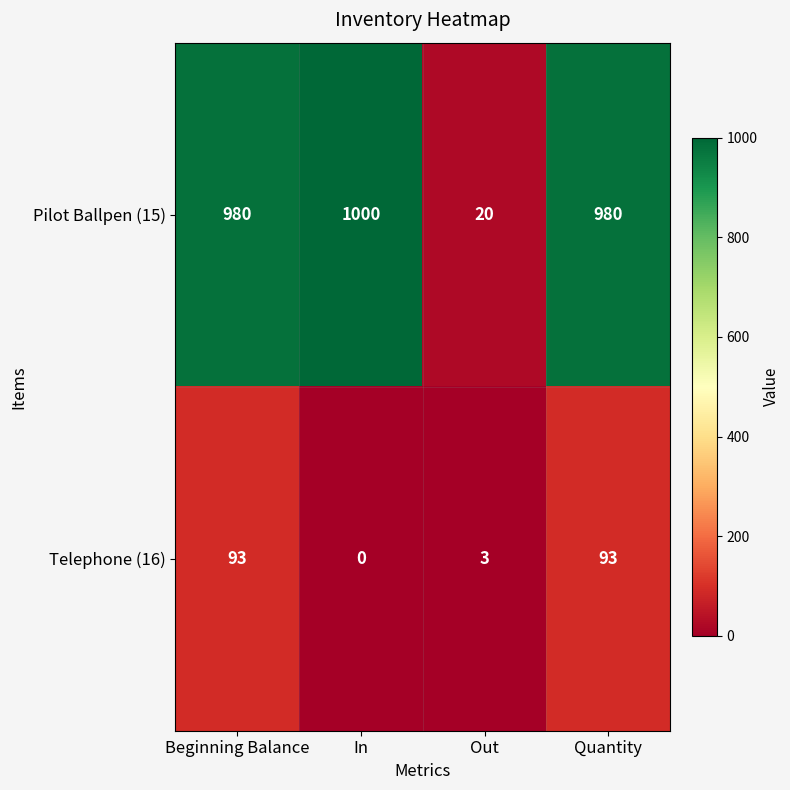

Where is Telephone (16) nearest to the value 46?

Out